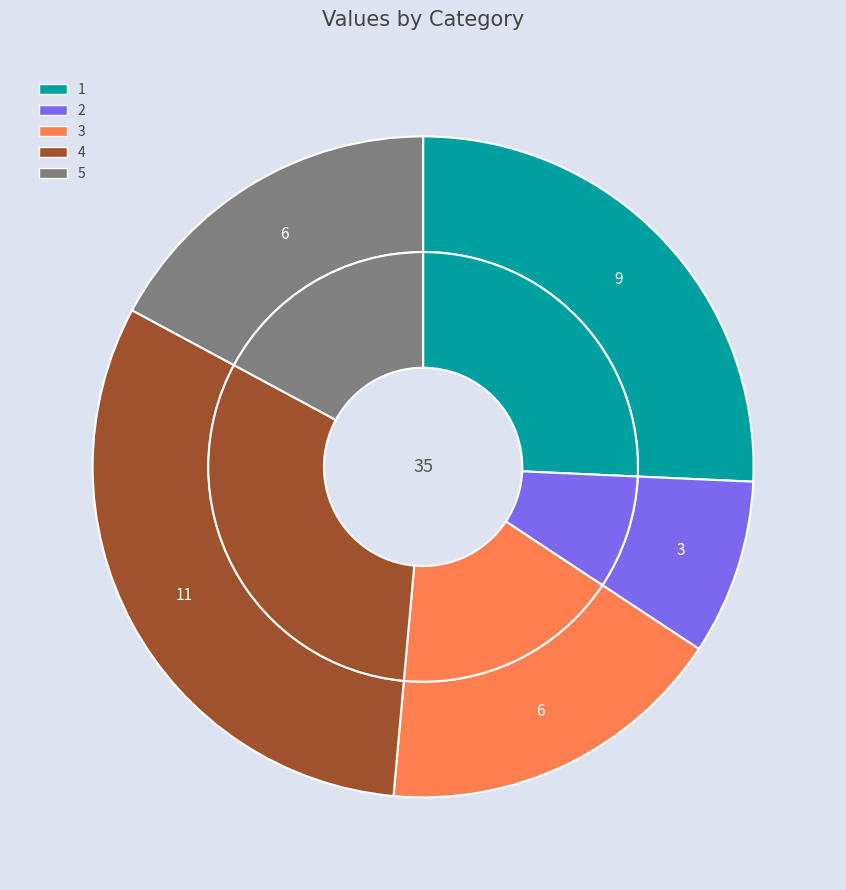

To the nearest percent, what is the combined percentage of 2 and 1?

34%